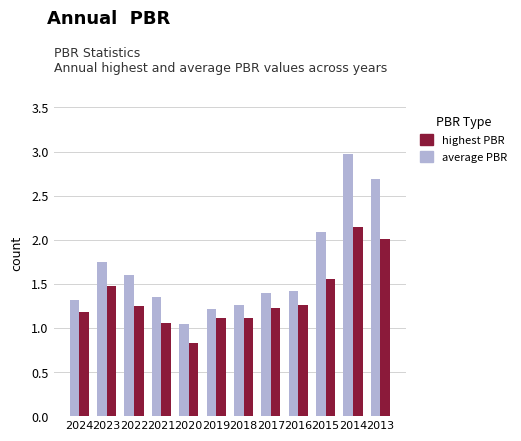

At which category is the sum across all series the highest?

2014